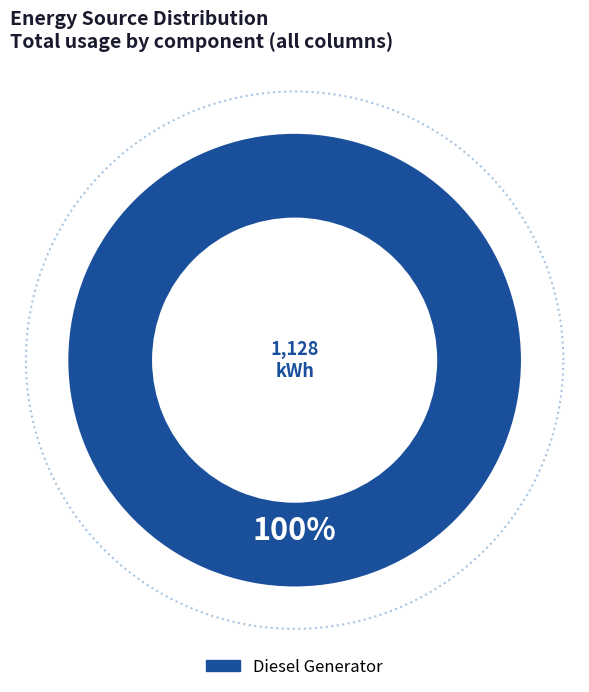

Which slice is the largest?

Diesel Generator